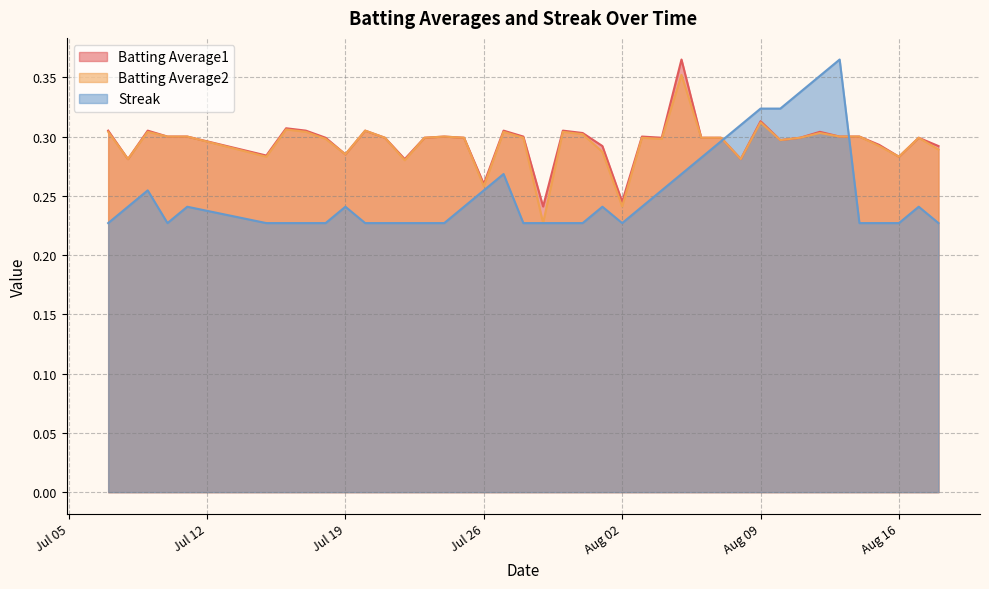

Which series has the largest range (max minus min)?

Streak